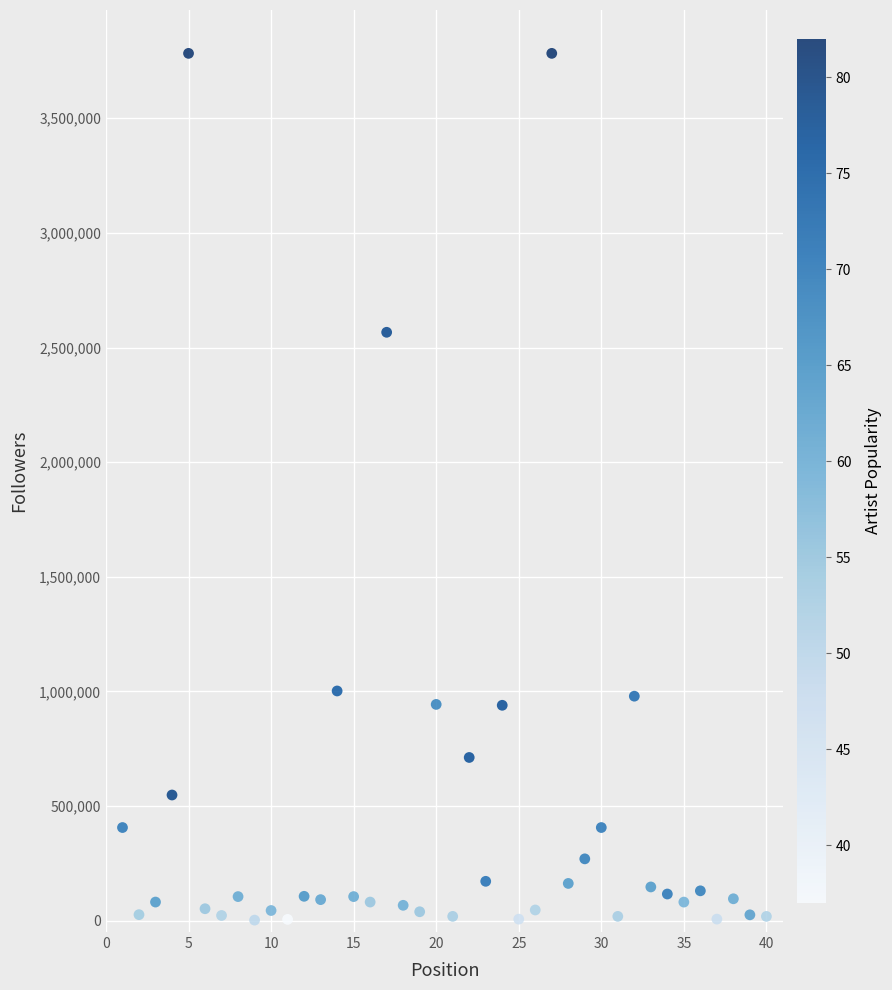

What Y value in the scatter plot is closest to 1892591?

2566401